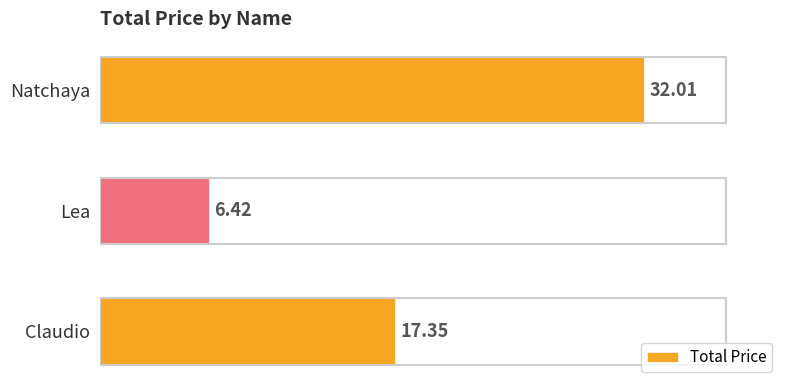

Does the chart contain stacked bars?

No